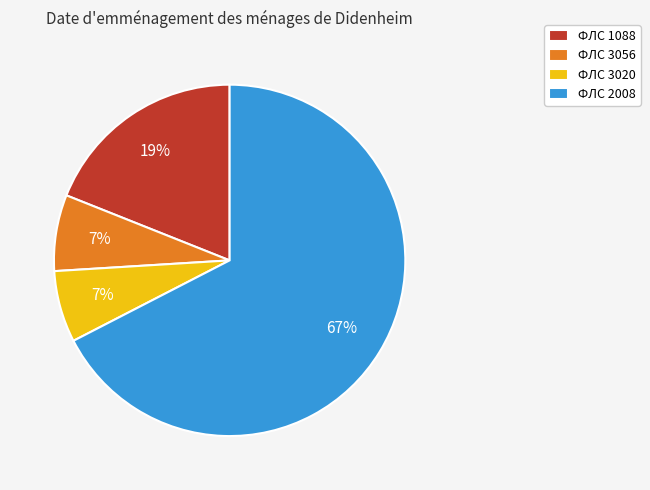

How many slices are in this pie chart?

4